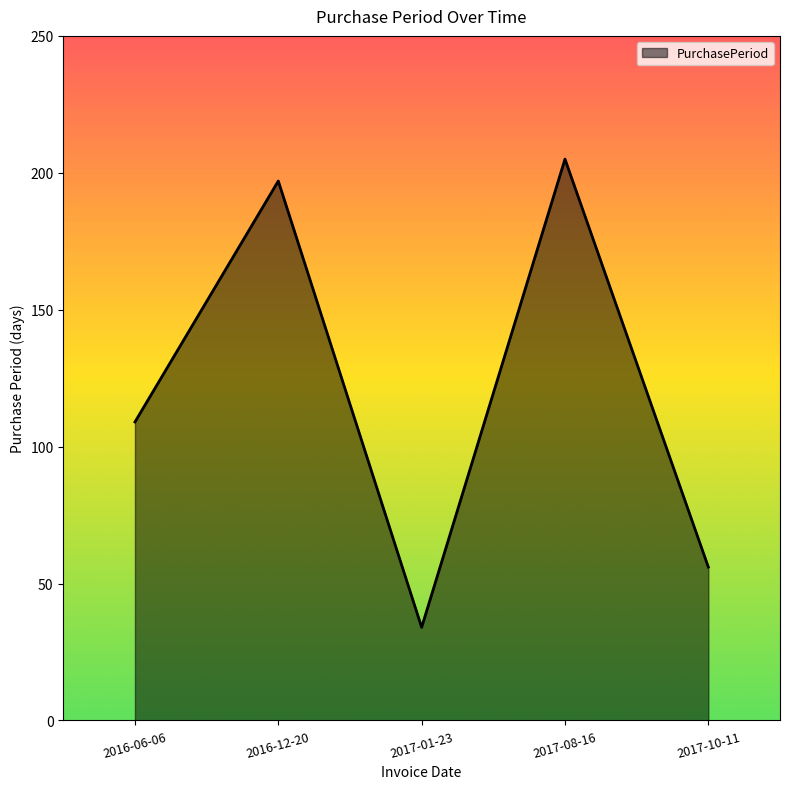

At which category does the data reach its first local valley?

2017-01-23